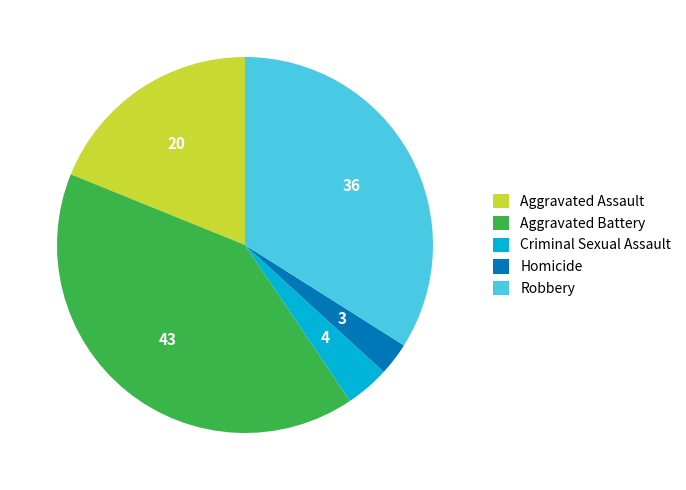

Rank the categories by value from lowest to highest.

Homicide, Criminal Sexual Assault, Aggravated Assault, Robbery, Aggravated Battery